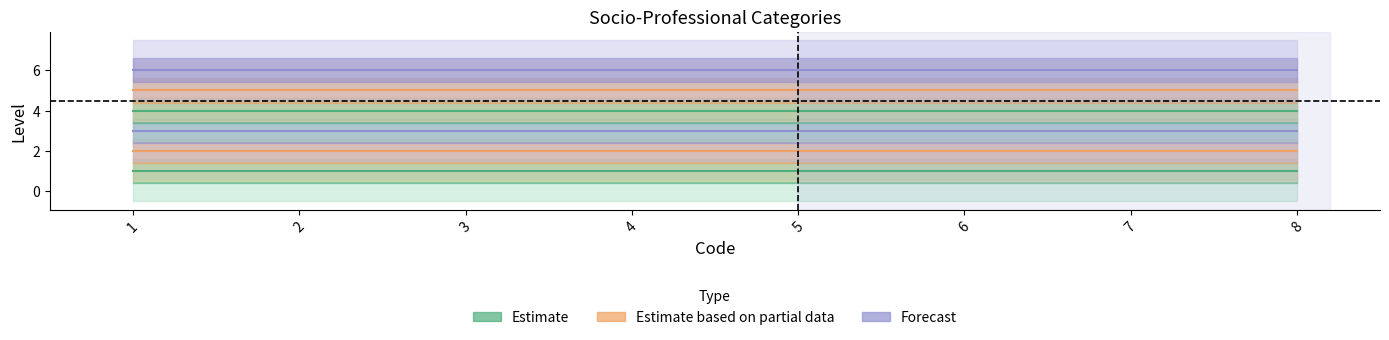

True or false: Artisans, commercants et chefs has a value of 2 at 1.

True